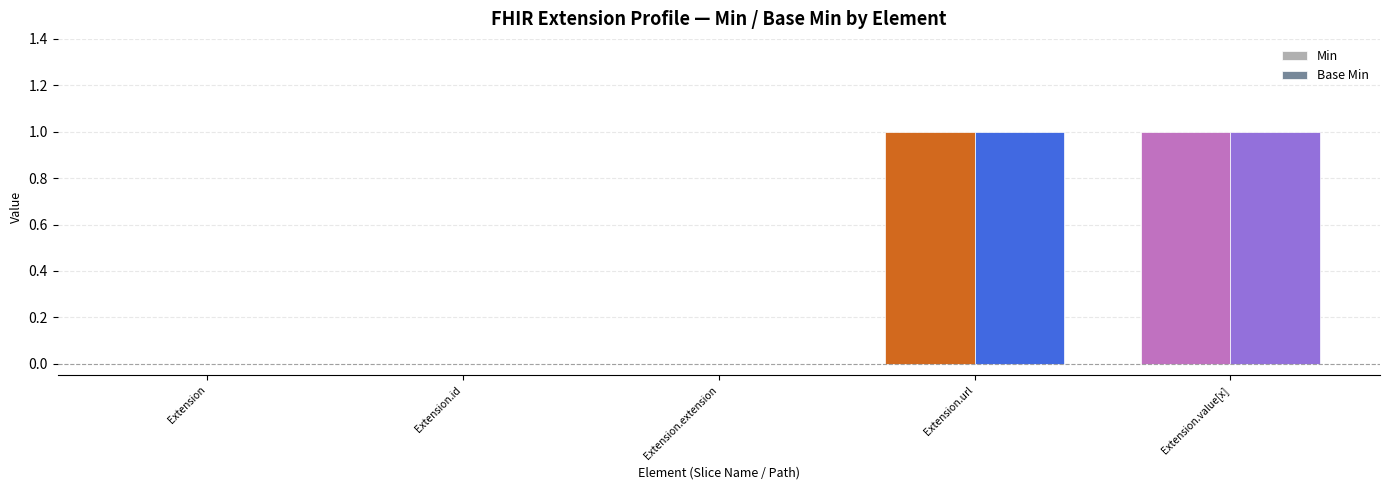

Does the chart contain stacked bars?

No